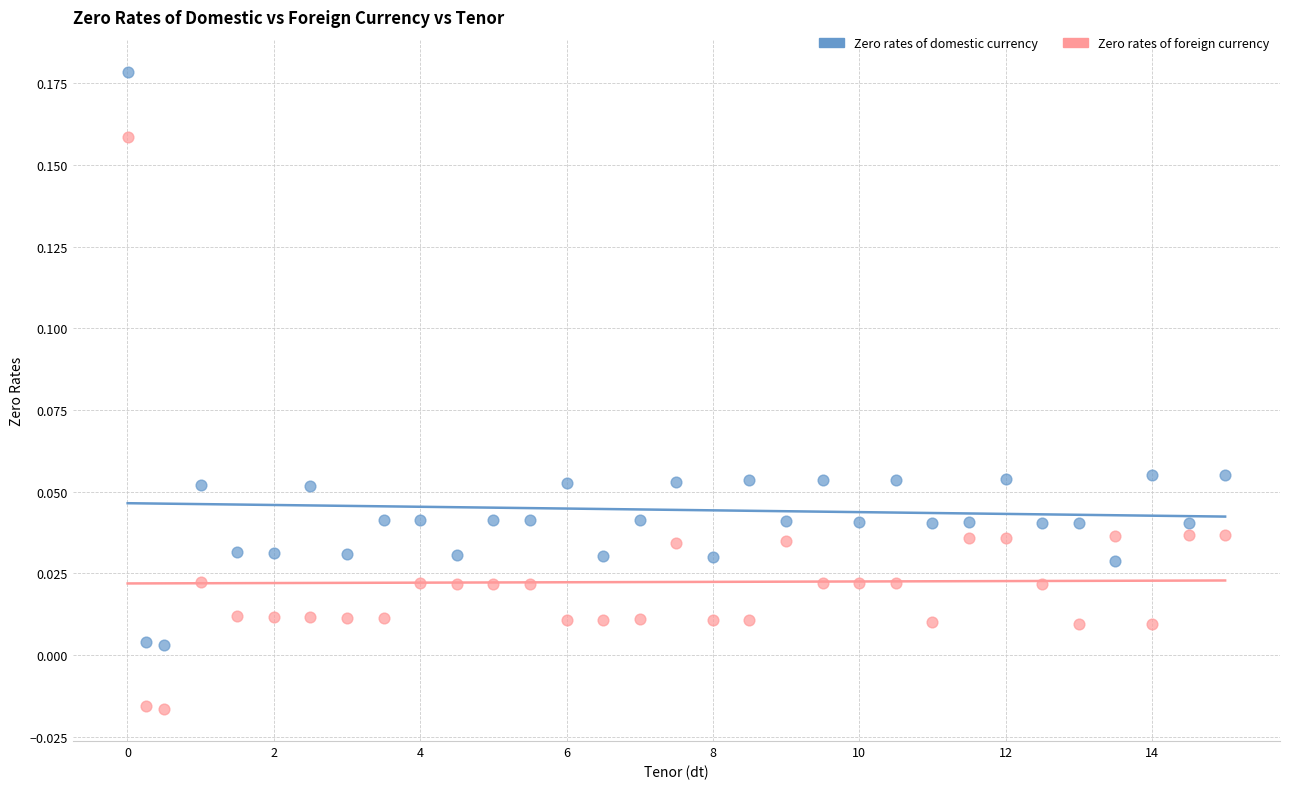

Which series contains the highest Y value?

Zero rates of domestic currency